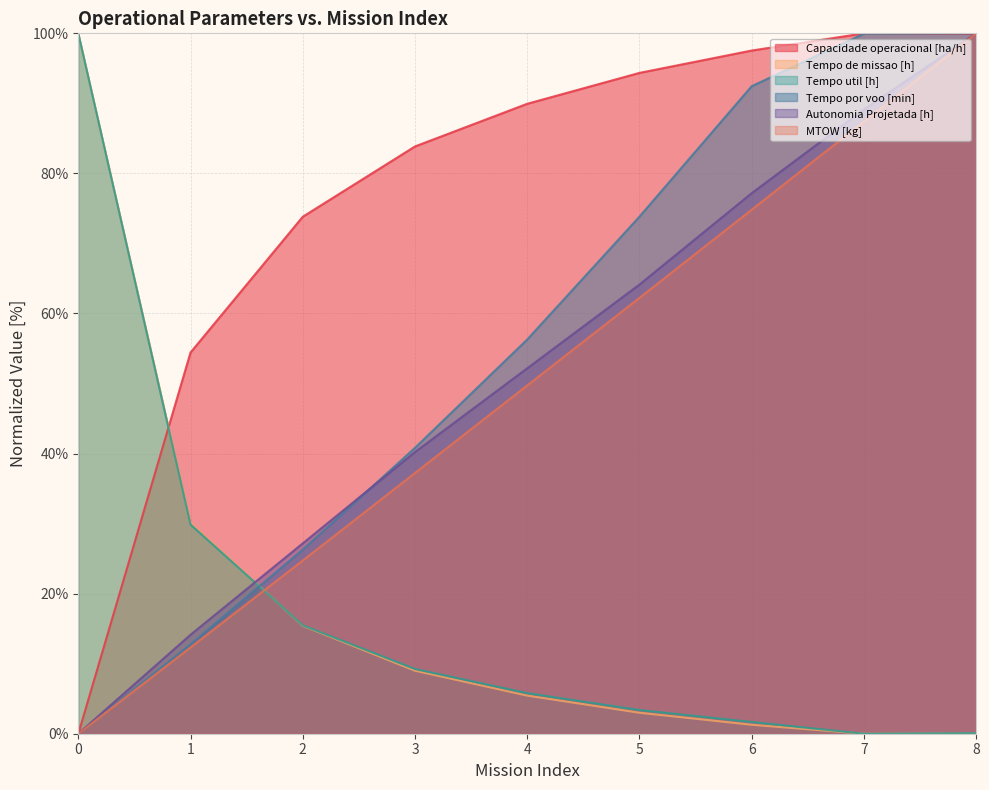

Count the number of data series in this chart.

6